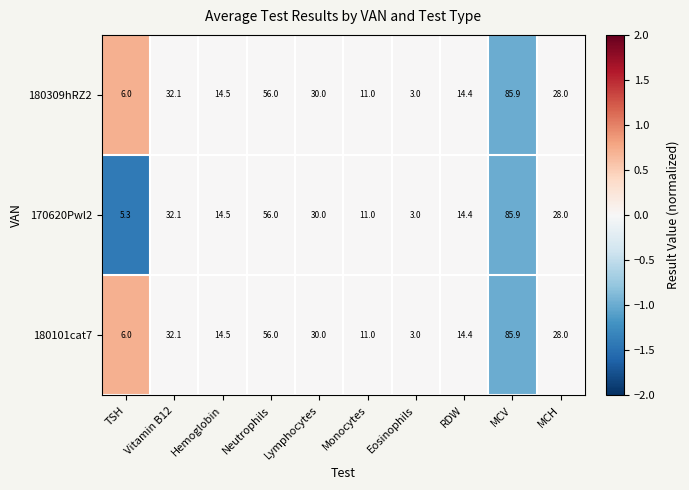

The value of 180309hRZ2 at Hemoglobin is 14.5. True or false?

True